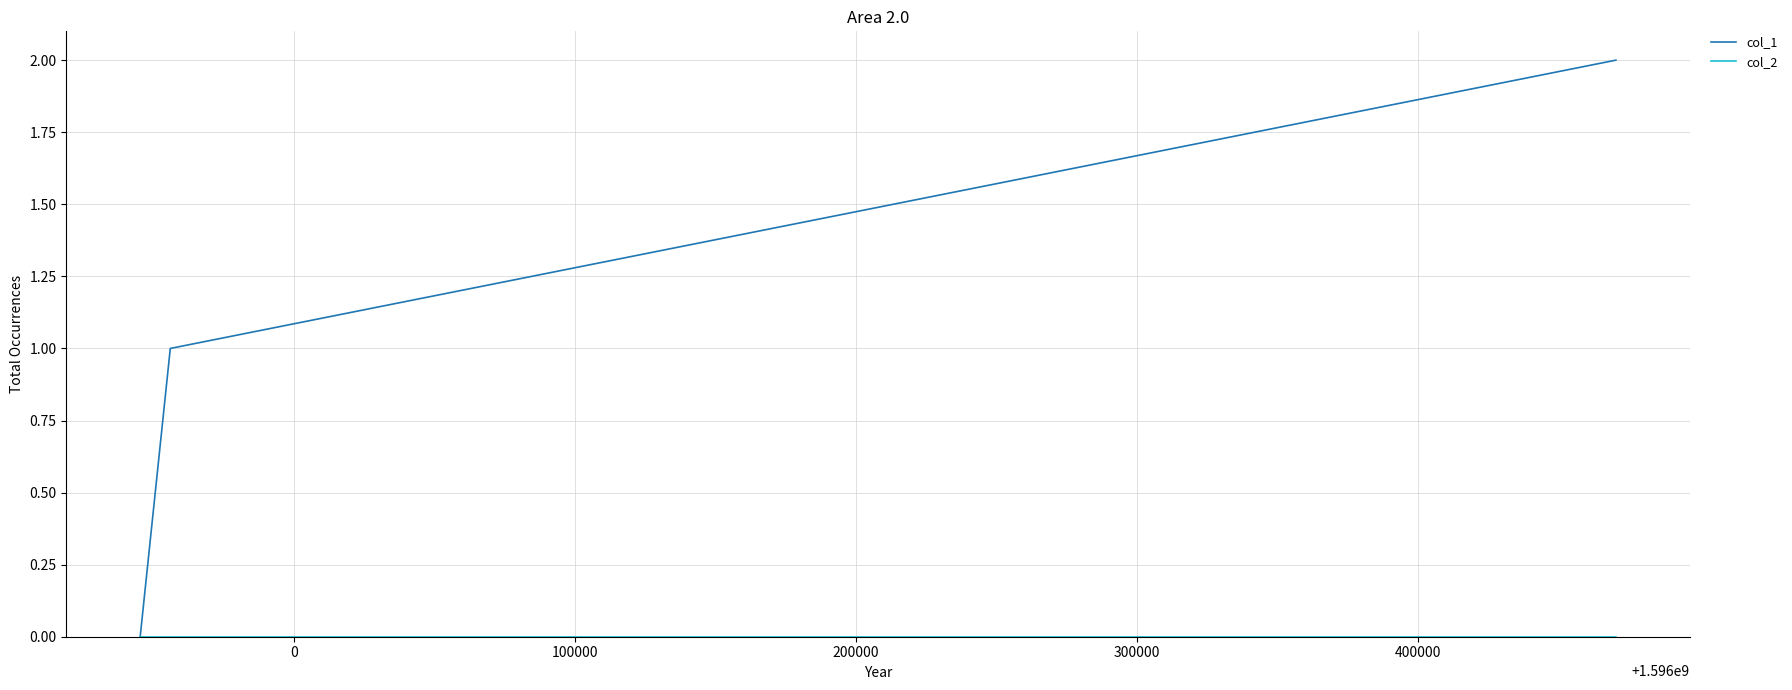

Which series has the largest range (max minus min)?

col_1